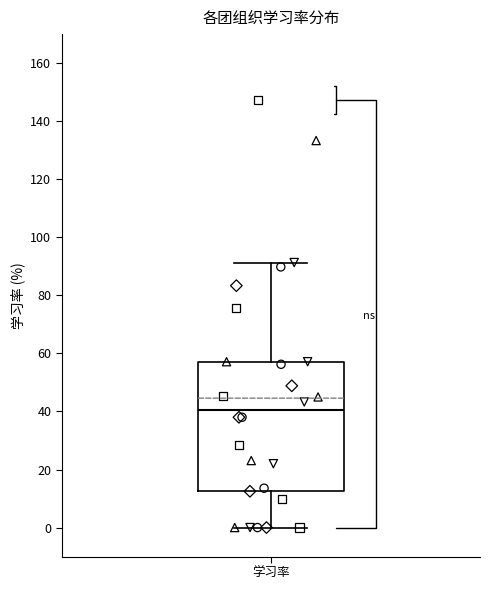

Where is the lower edge of the box for 学习率 on the y-axis? The values are not printed on the chart, so give them approximately, as read against the axis.

12